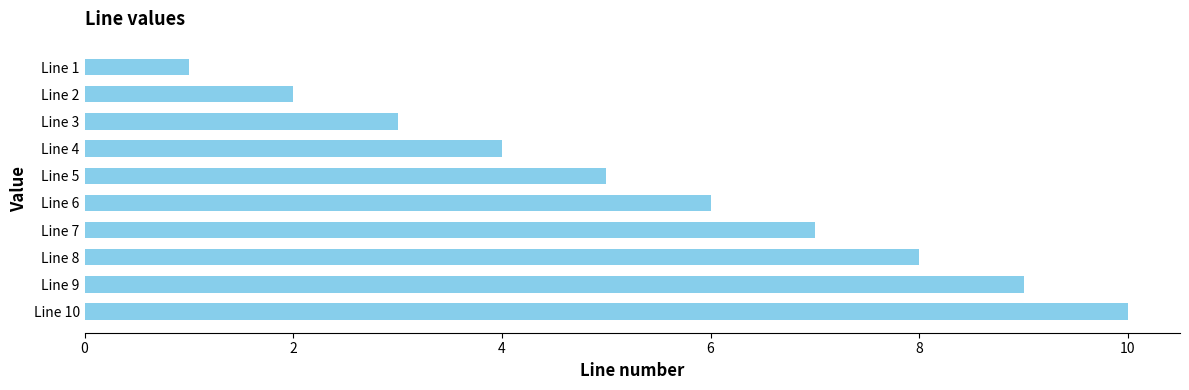

What is the difference between the maximum and minimum values?

9